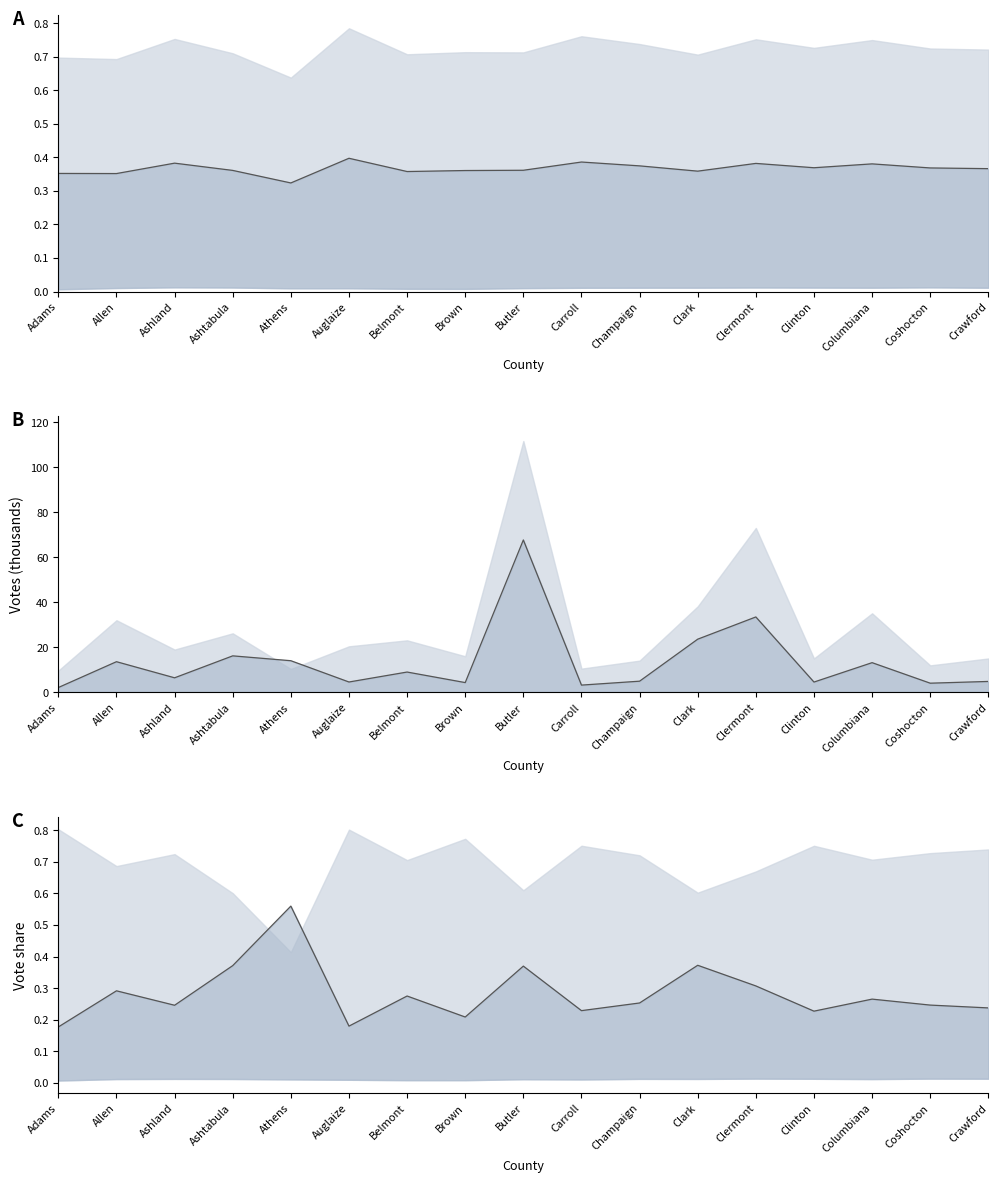

Is it true that Biden (thousands) equals 11.2 at Ashland?

False